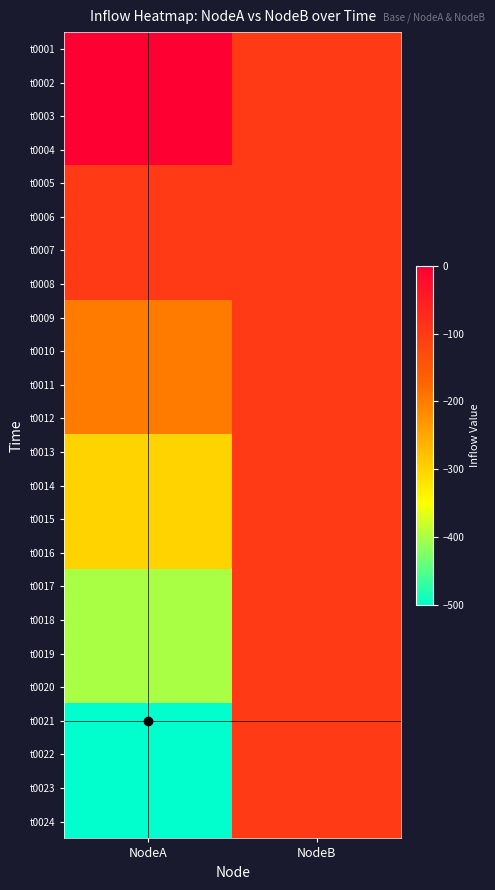

At which category is the sum across all series the highest?

NodeB